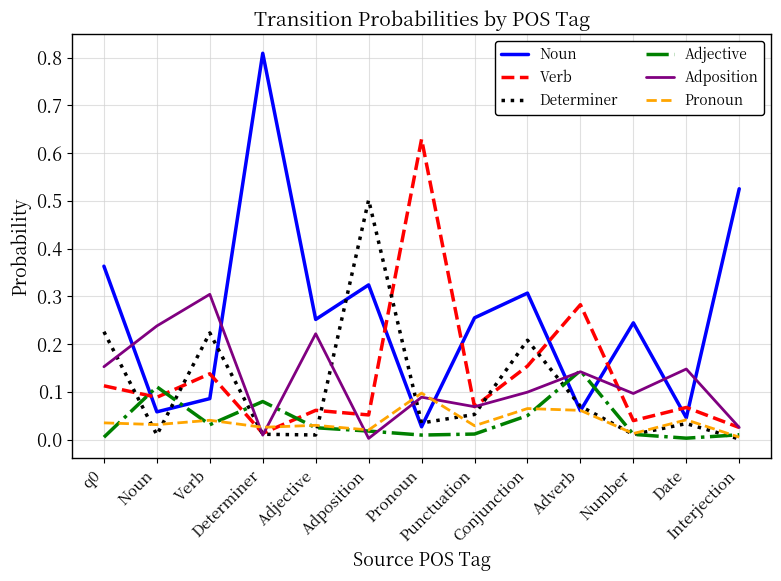

Reading right to left, list all the values displayed in this chart.

Noun: 0.5	0.0	0.2	0.1	0.3	0.3	0.0	0.3	0.3	0.8	0.1	0.1	0.4
Verb: 0.0	0.1	0.0	0.3	0.2	0.1	0.6	0.1	0.1	0.0	0.1	0.1	0.1
Determiner: 0.0	0.0	0.0	0.1	0.2	0.1	0.0	0.5	0.0	0.0	0.2	0.0	0.2
Adjective: 0.0	0.0	0.0	0.1	0.1	0.0	0.0	0.0	0.0	0.1	0.0	0.1	0.0
Adposition: 0.0	0.1	0.1	0.1	0.1	0.1	0.1	0.0	0.2	0.0	0.3	0.2	0.2
Pronoun: 0.0	0.0	0.0	0.1	0.1	0.0	0.1	0.0	0.0	0.0	0.0	0.0	0.0